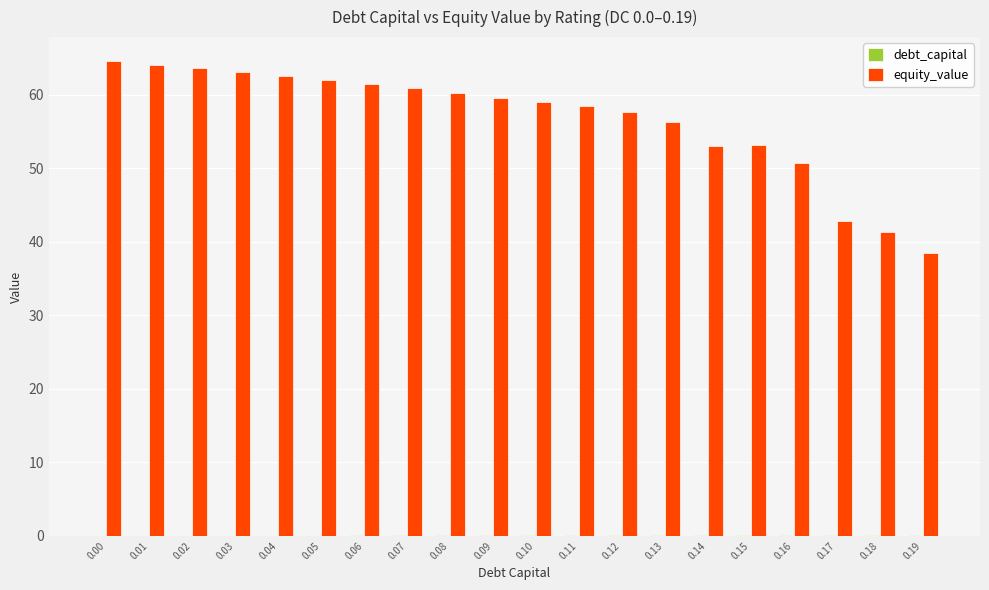

Between 0.04 and 0.14, which series saw the biggest shift?

equity_value